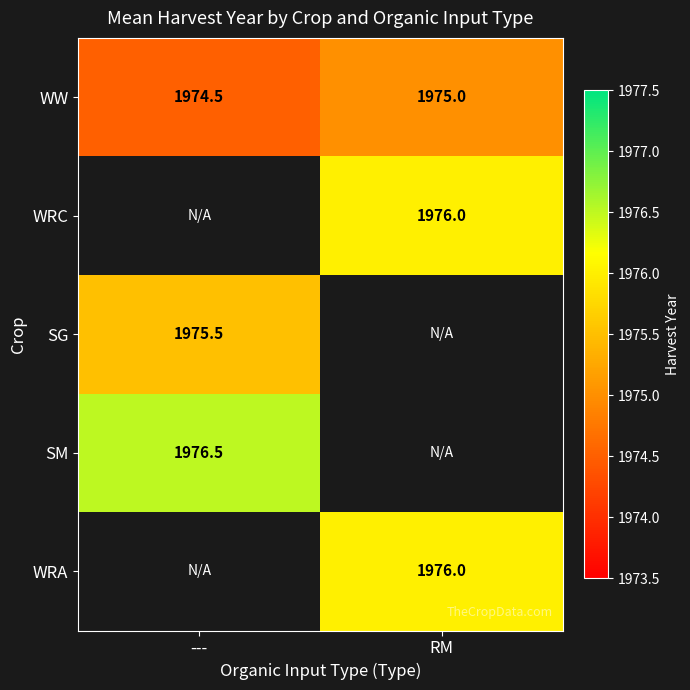

What is the minimum value for WW?

1974.5